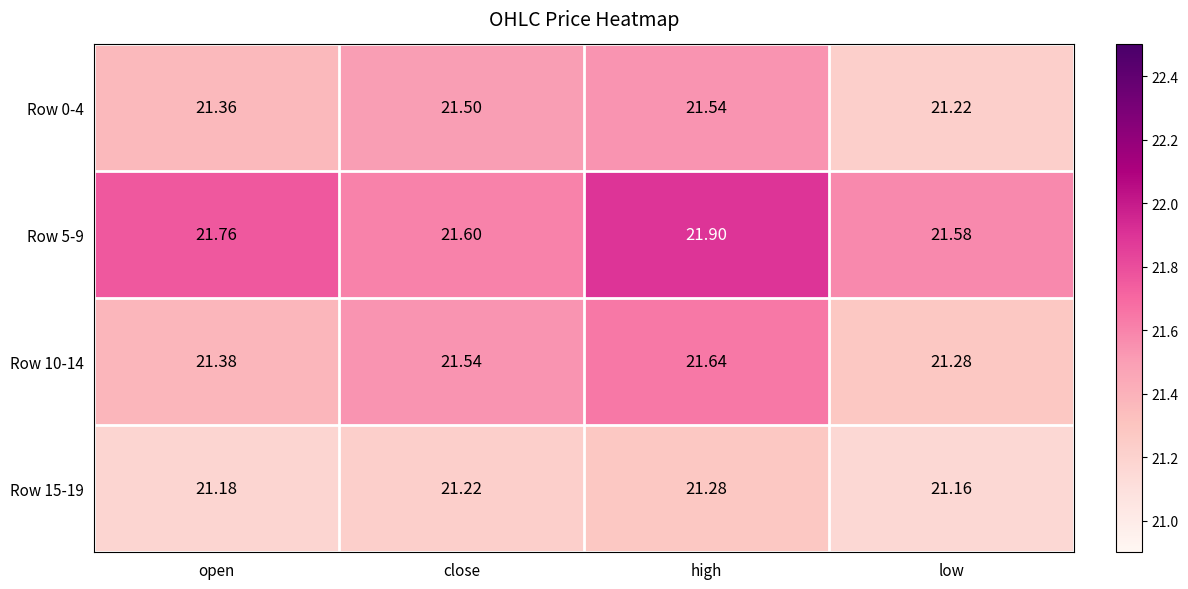

At which category does the chart reach its peak across all series?

high